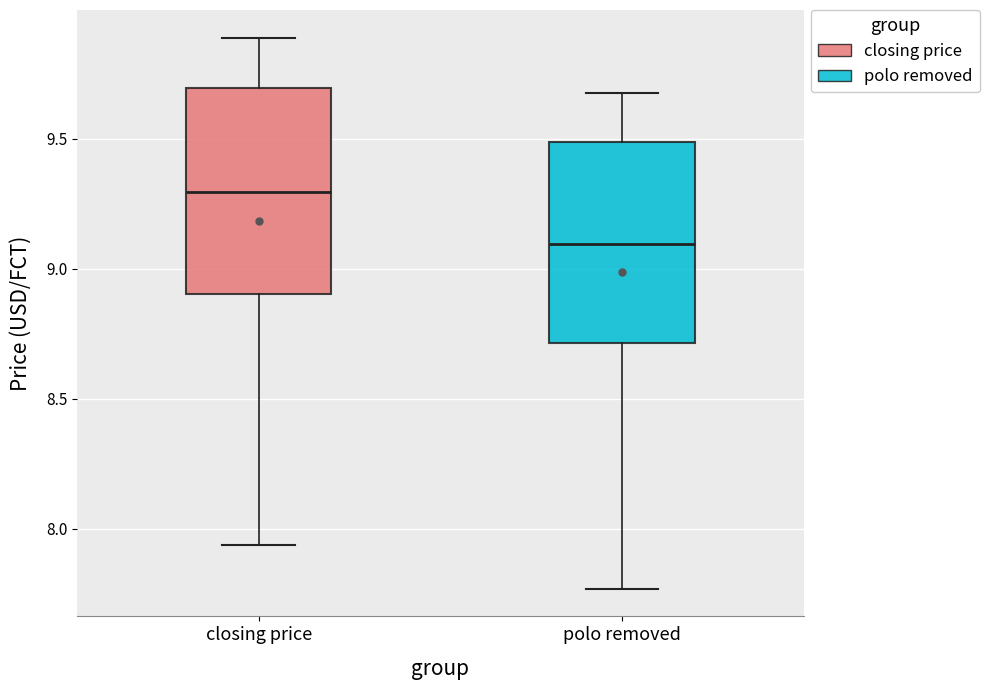

Which box's median line is the lowest?

polo removed